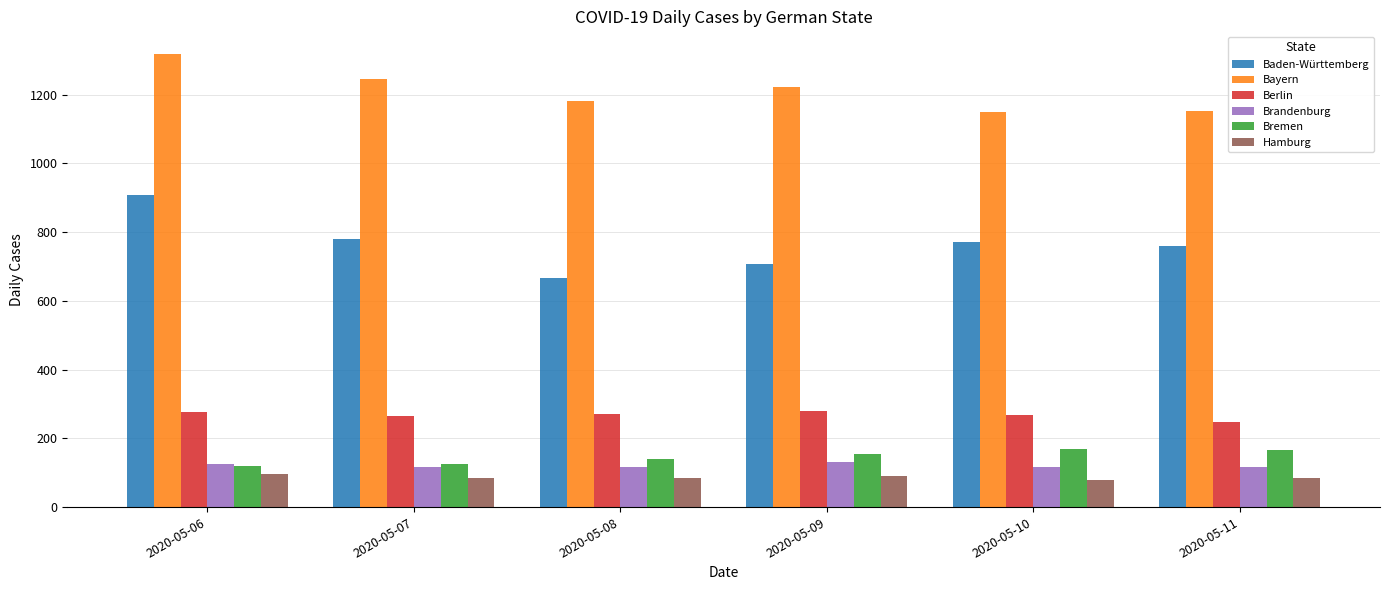

List the series in order of their peak value, highest first.

Bayern, Baden-Württemberg, Berlin, Bremen, Brandenburg, Hamburg